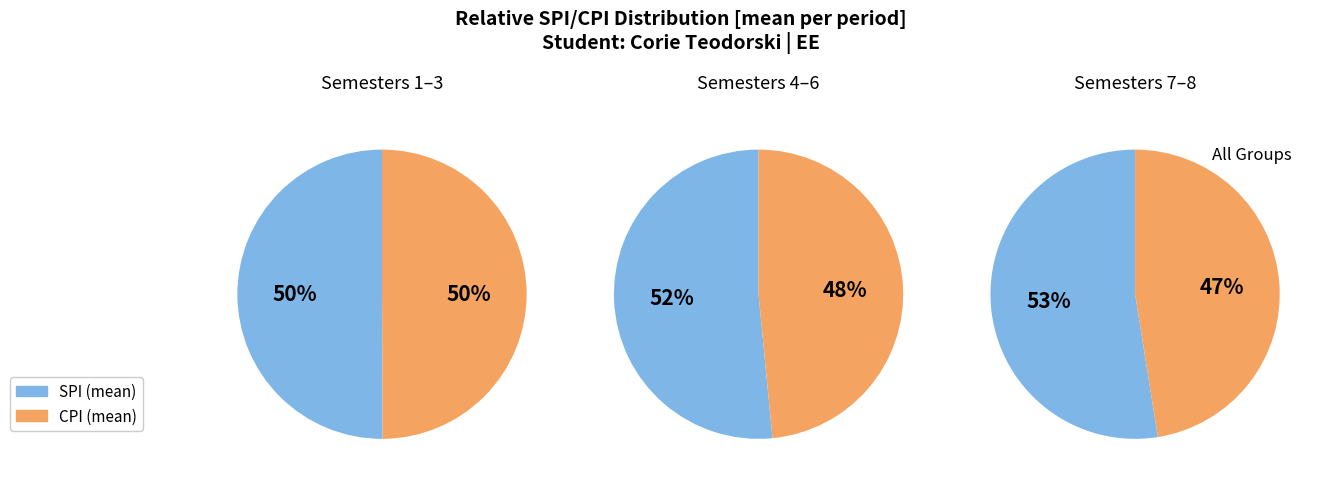

True or false: 7 accounts for 20% of the total.

False